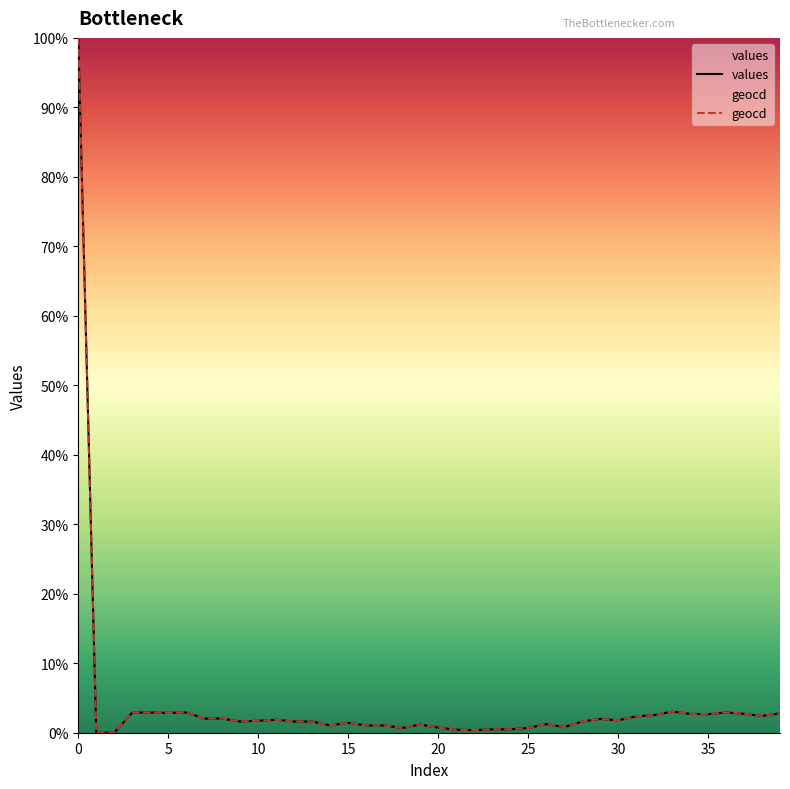

Which series changed the most between 7 and 23?

geocd